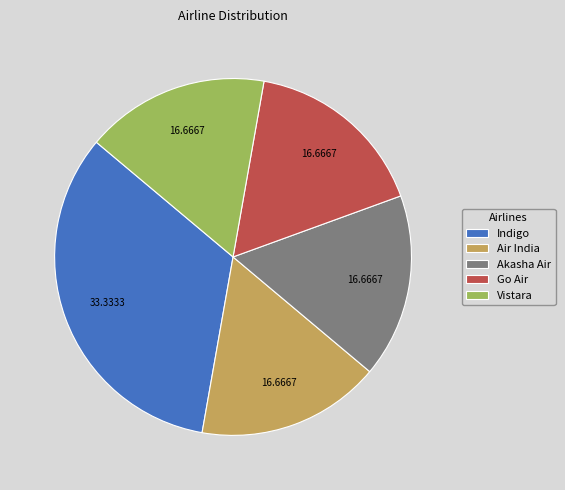

How many slices are in this pie chart?

5